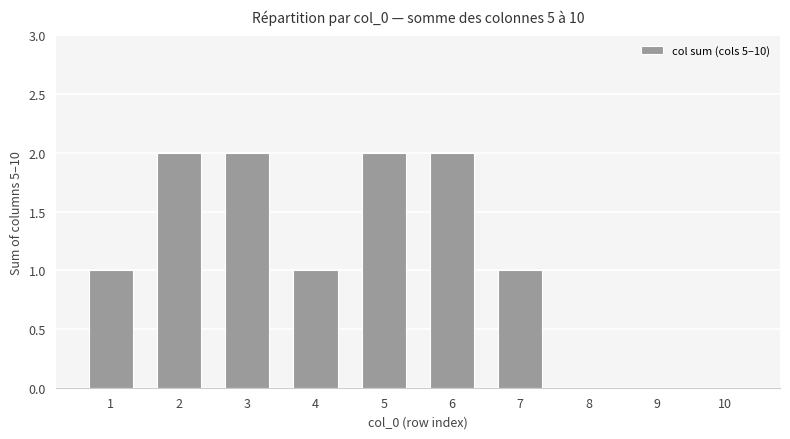

Reading left to right, extract all data points from this chart.

1=1	2=2	3=2	4=1	5=2	6=2	7=1	8=0	9=0	10=0